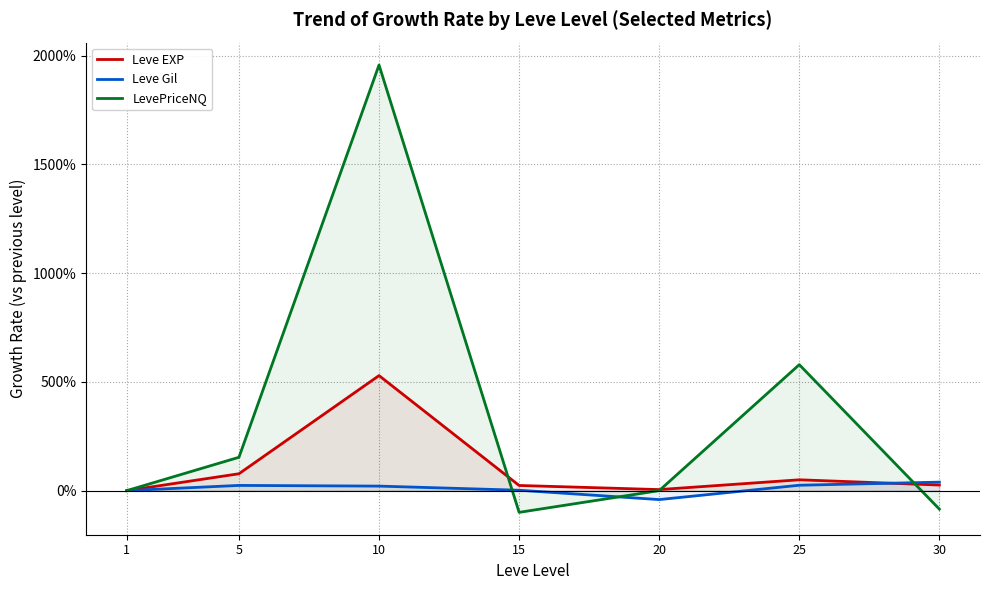

What is the spread (max minus min) of values at 10?

1936.4